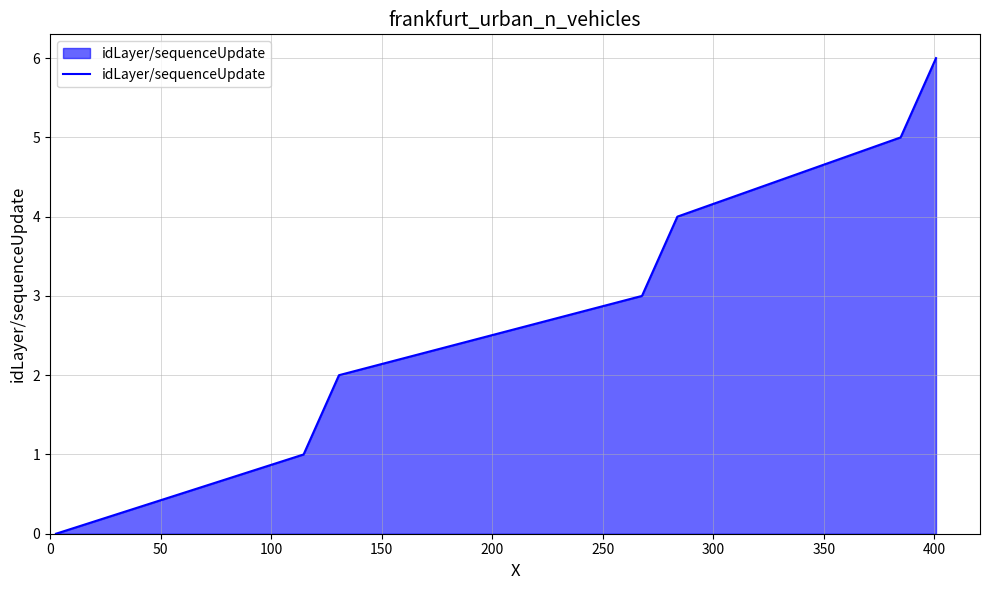

What is the sum of all values?

21